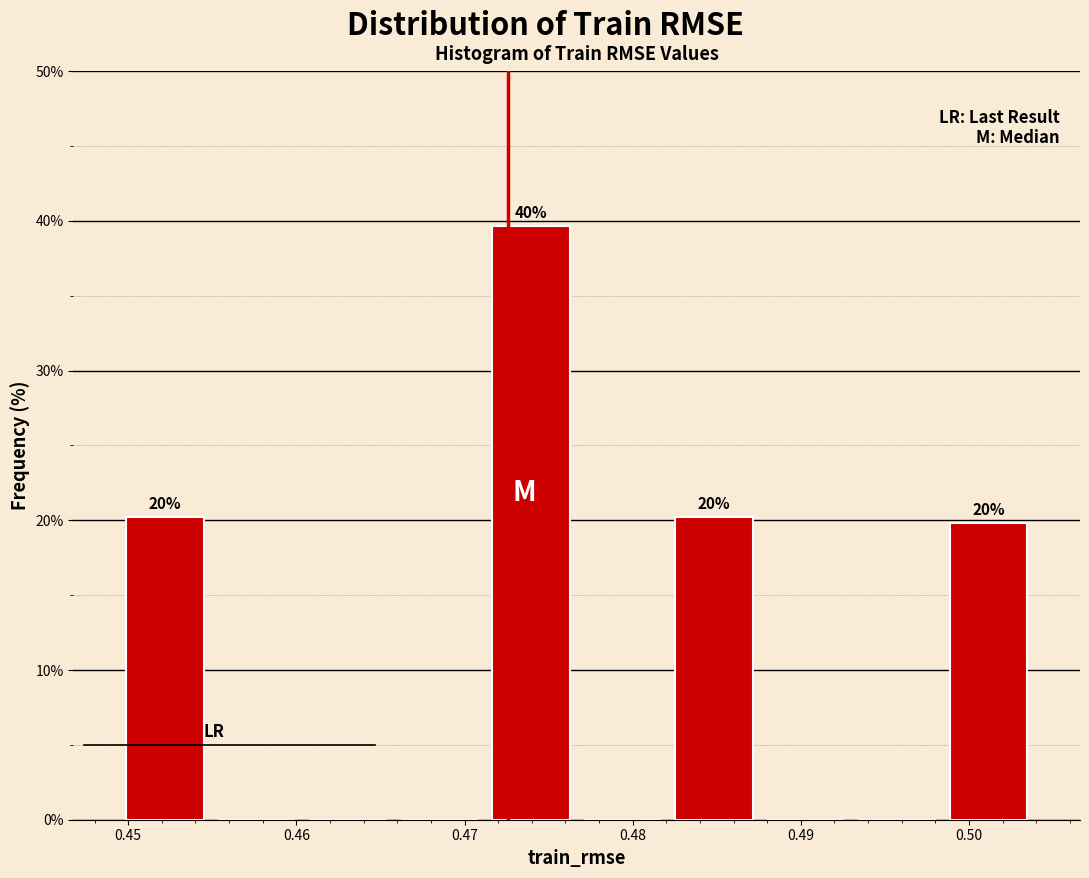

Over which range of the x-axis is the bar tallest?

0.471 to 0.477